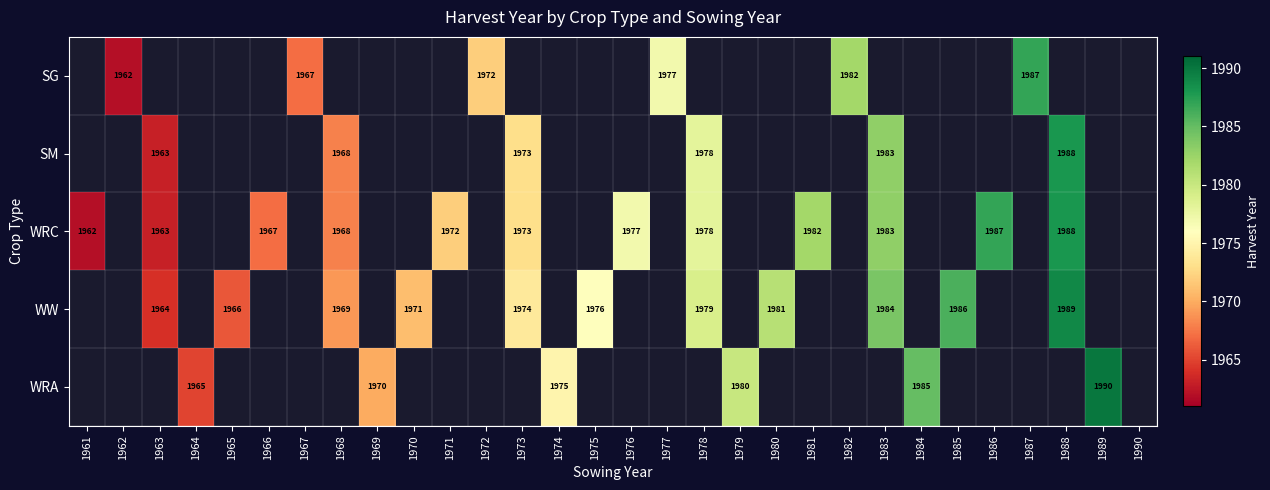

Is the value of WRC at 1961 greater than the value of WW at 1978?

No